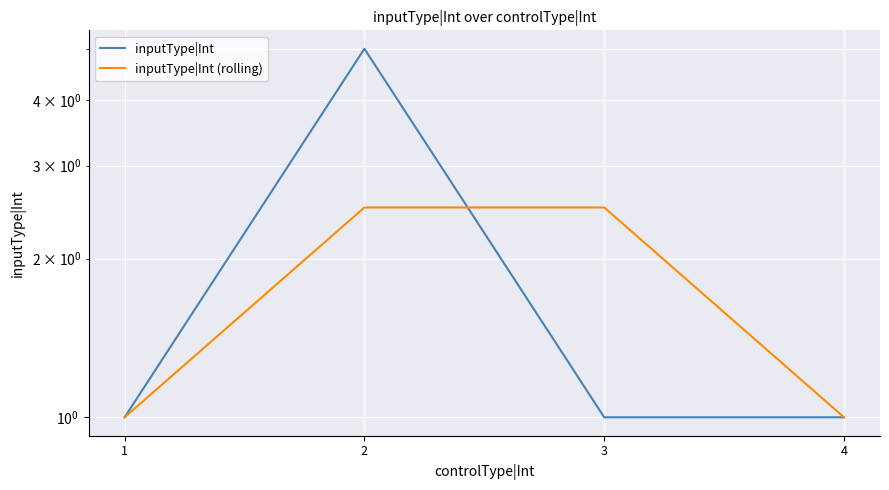

At which label does inputType|Int reach its peak?

2